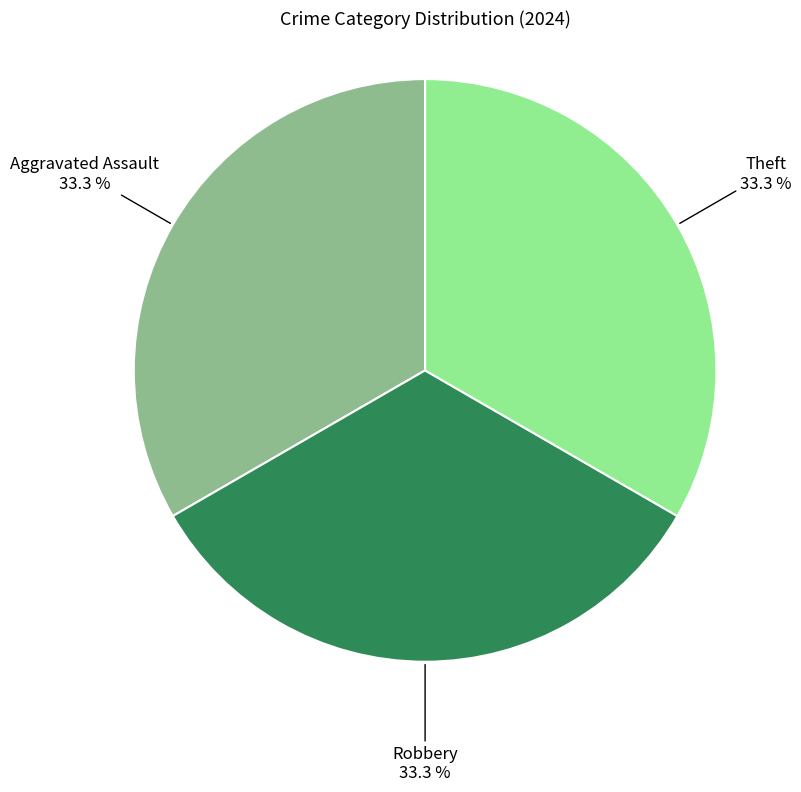

Is there a majority slice in this chart?

No